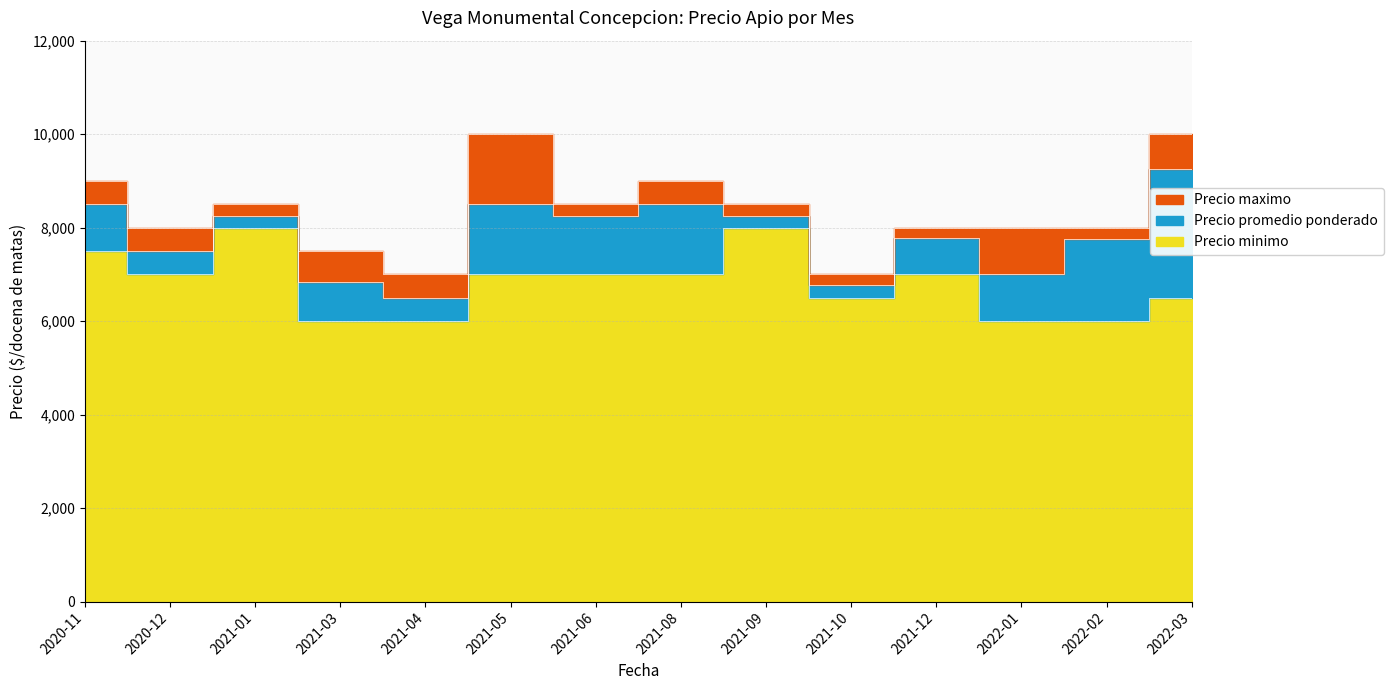

What is the sum of all Precio minimo values?

95500